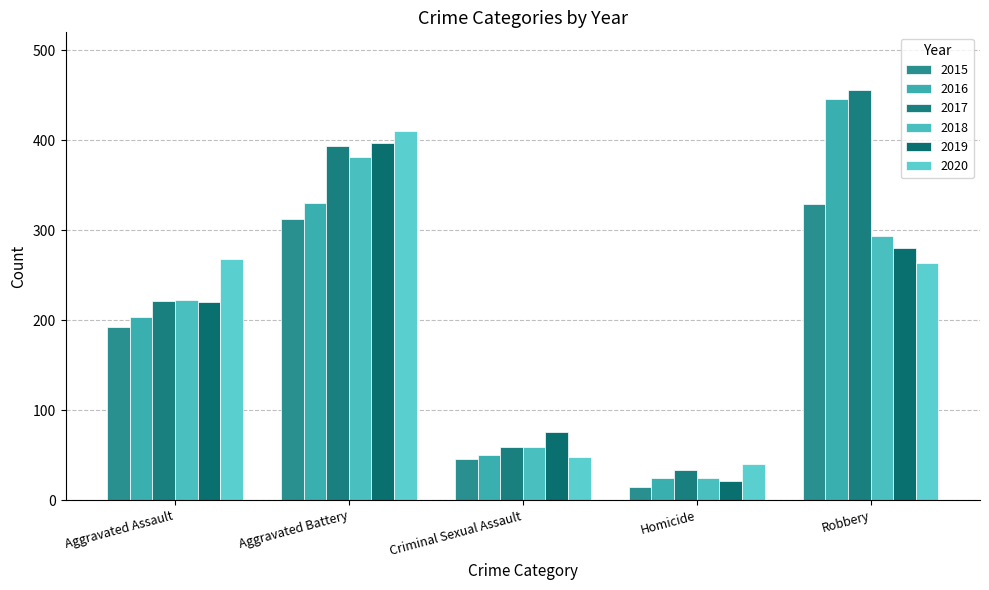

Between Aggravated Assault and Homicide, which series saw the biggest shift?

2020